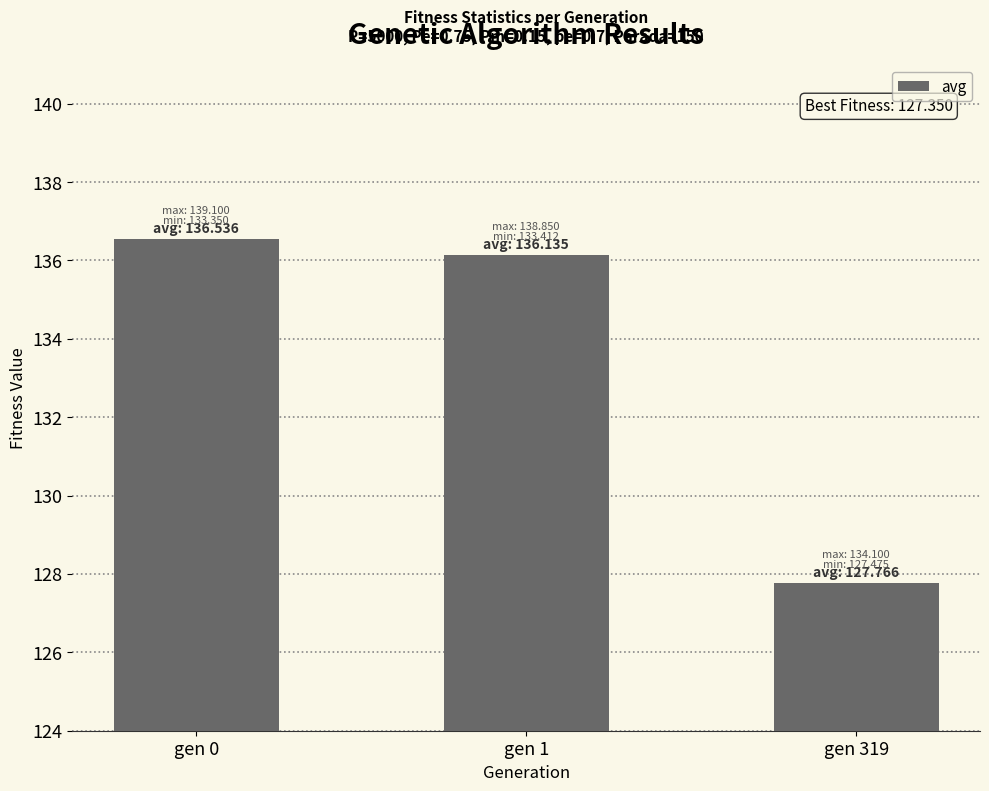

How many distinct data groups are displayed?

1